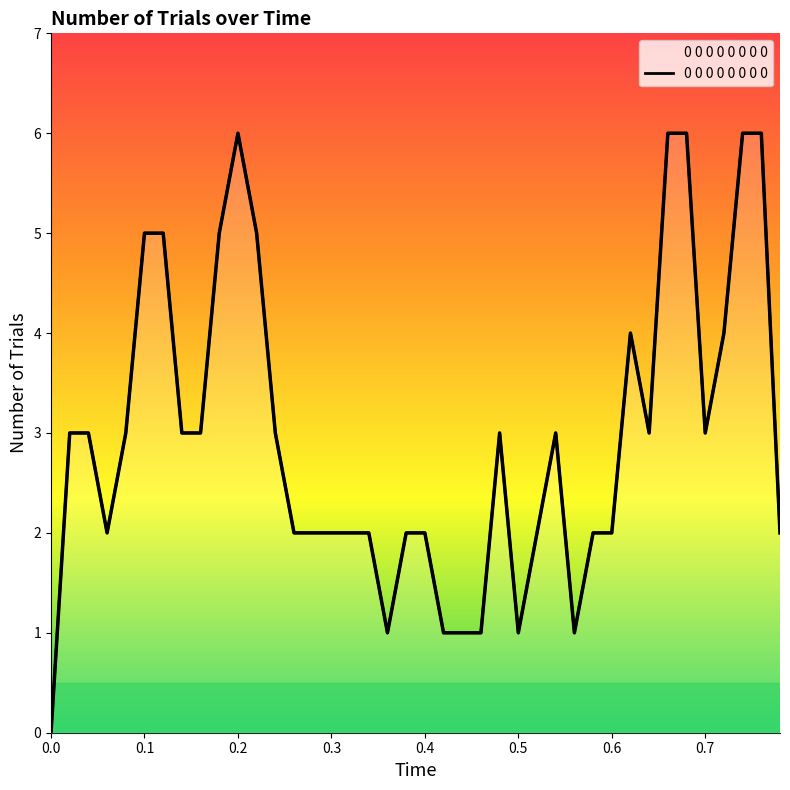

How many points are lower than both their immediate neighbors (excluding endpoints)?

6